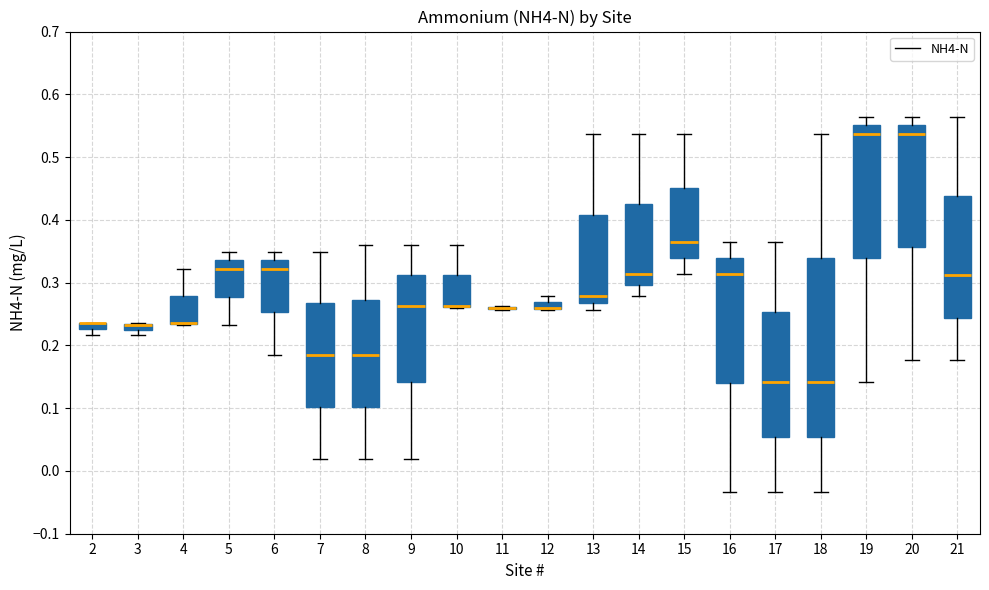

Which box is the tallest, from its lower edge to its upper edge?

18